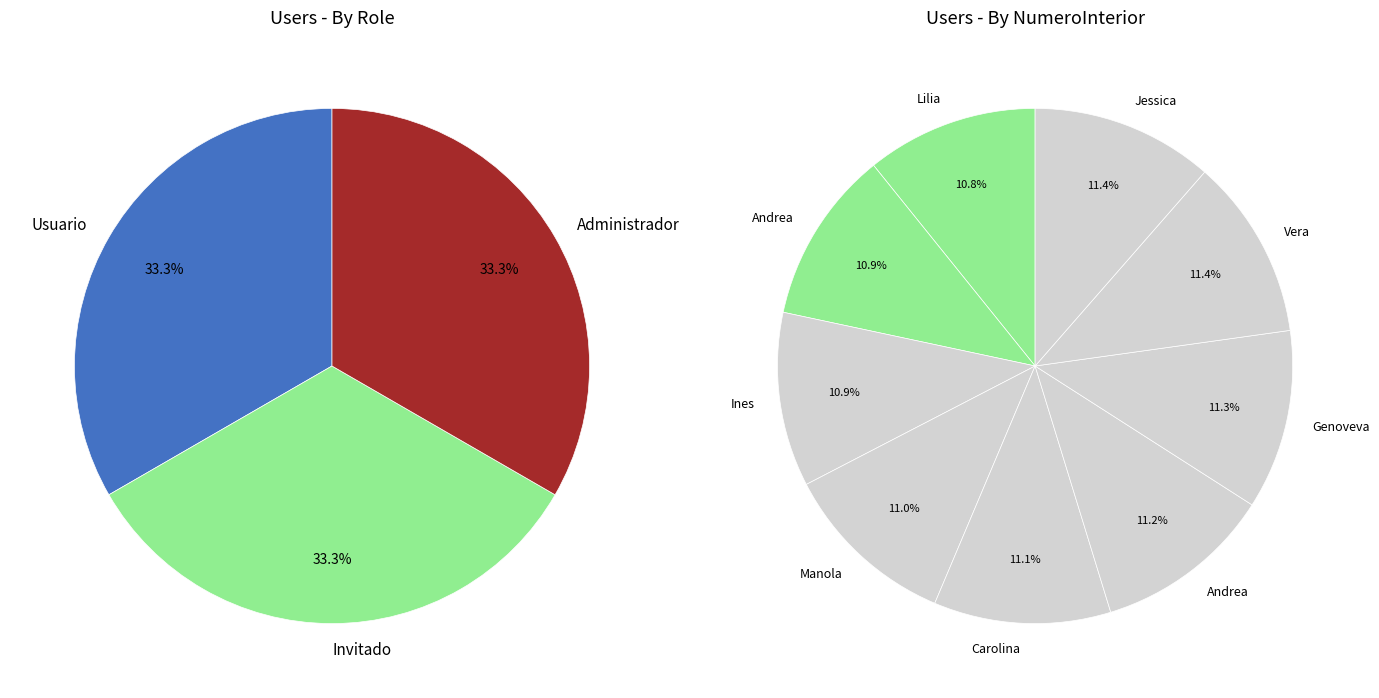

Count the number of slices in the pie.

9